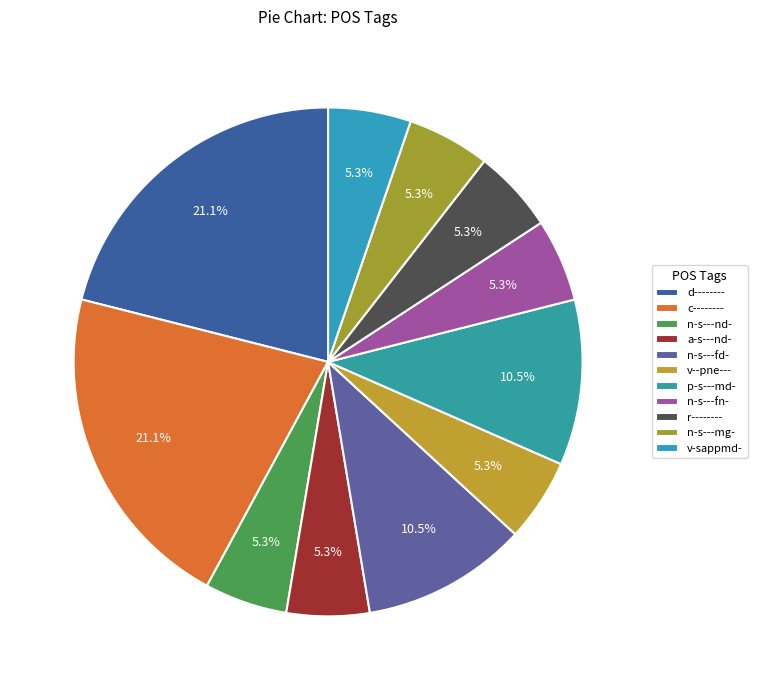

How many segments does this pie chart have?

11